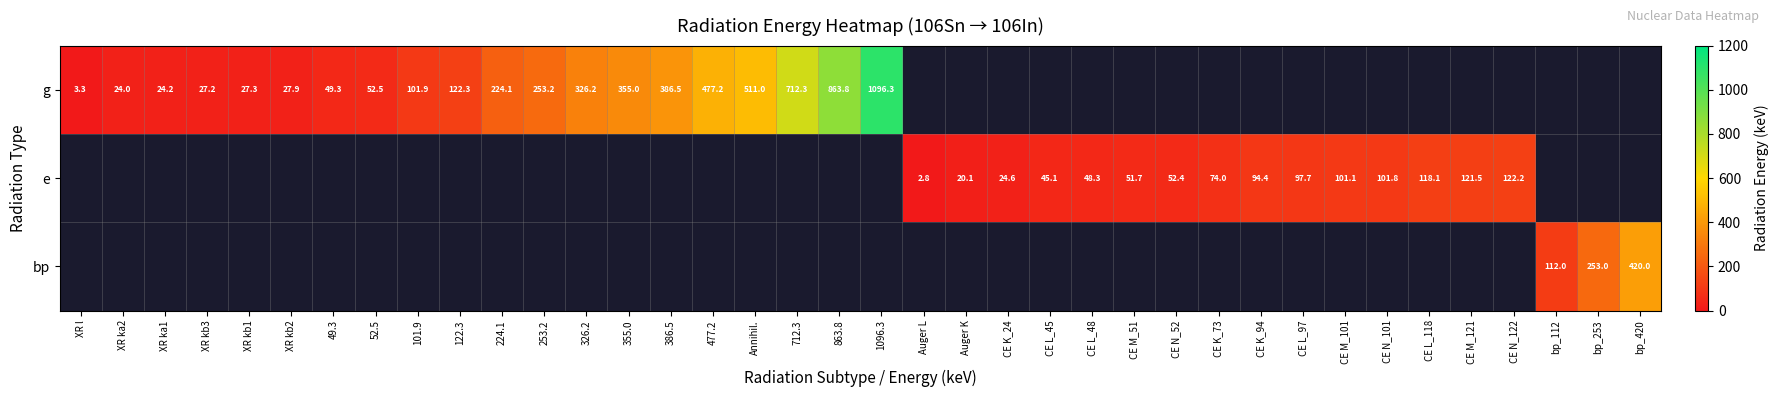

What is the maximum value shown in the chart?

1096.3